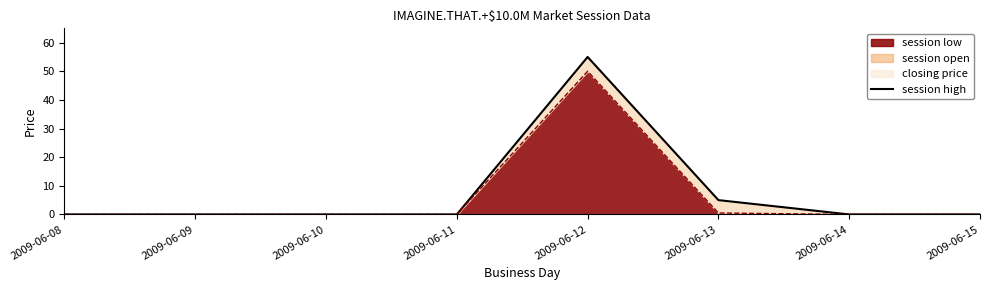

What is the change in value from 2009-06-08 to 2009-06-13?

+5